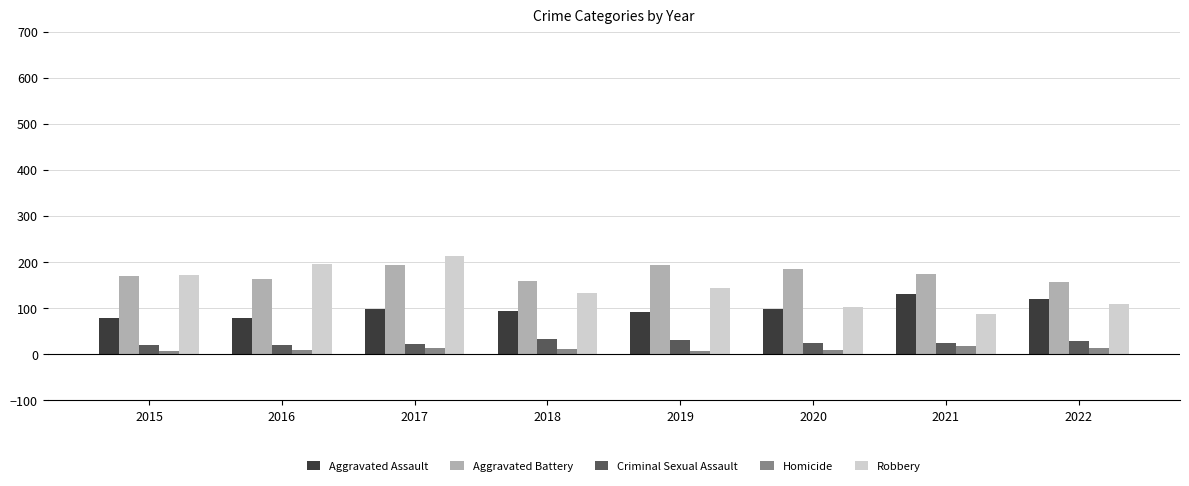

How many groups of bars are there?

8